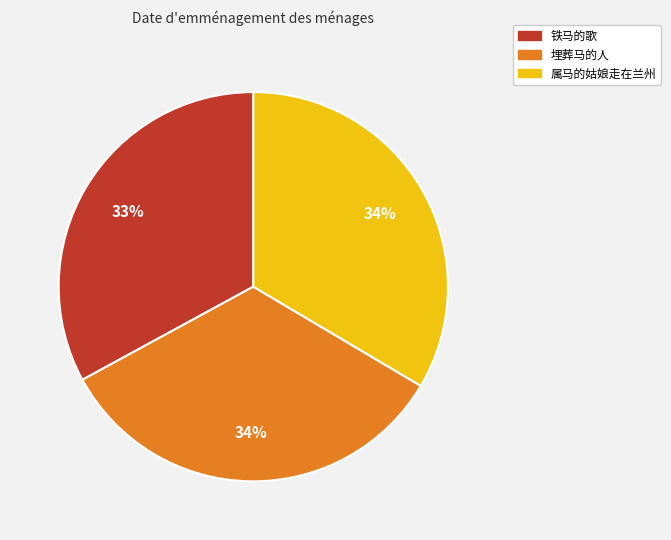

Is 属马的姑娘走在兰州 the majority of the pie?

No